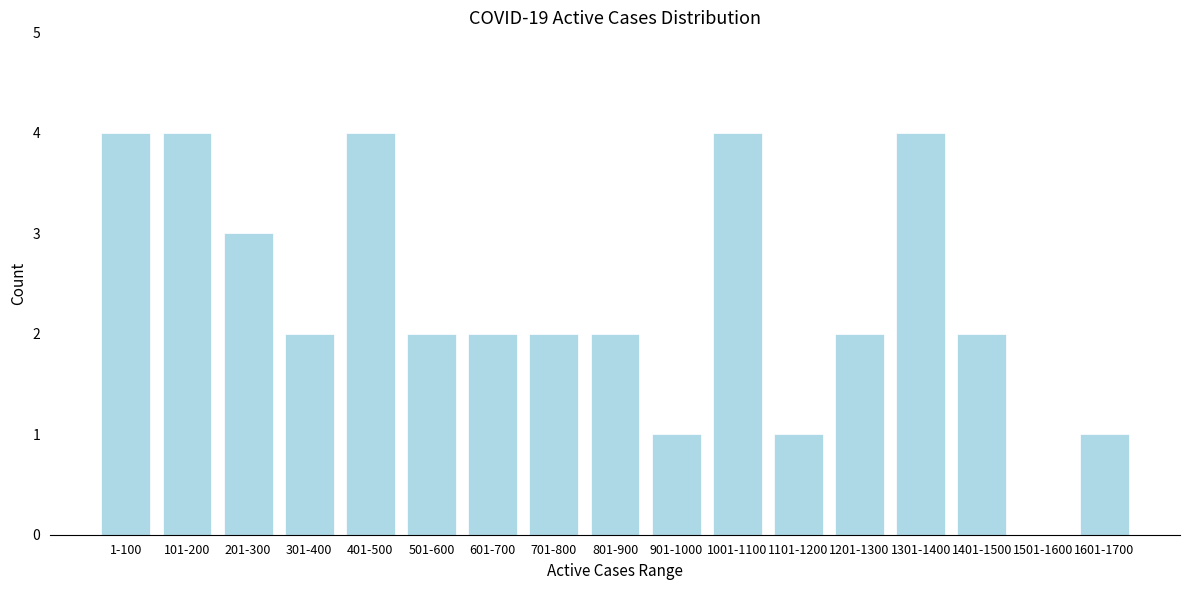

Reading left to right, transcribe all the data shown in this chart.

1-100=4	101-200=4	201-300=3	301-400=2	401-500=4	501-600=2	601-700=2	701-800=2	801-900=2	901-1000=1	1001-1100=4	1101-1200=1	1201-1300=2	1301-1400=4	1401-1500=2	1501-1600=0	1601-1700=1